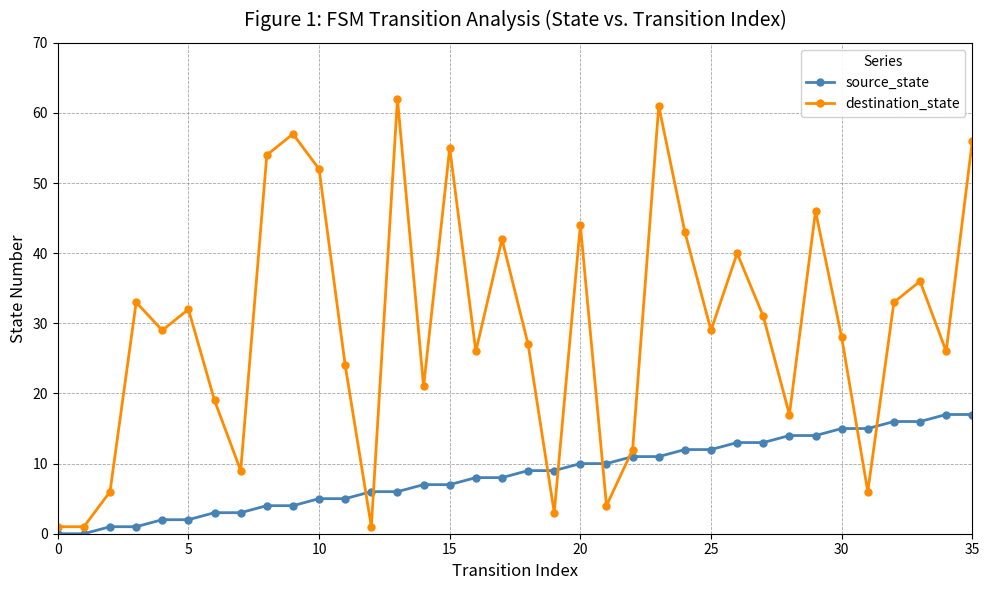

List the series in order of their overall mean, lowest first.

source_state, destination_state